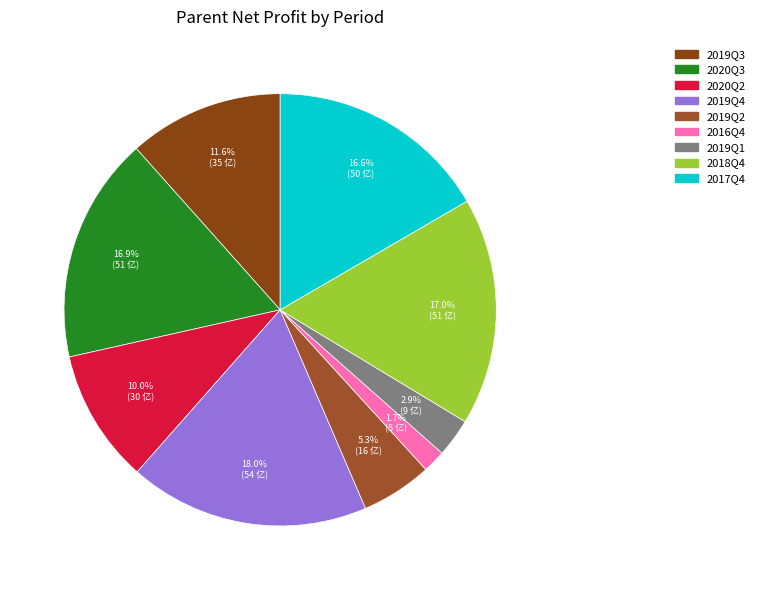

To the nearest percent, what is the difference between the 2018Q4 and 2019Q3 slice percentages?

5%